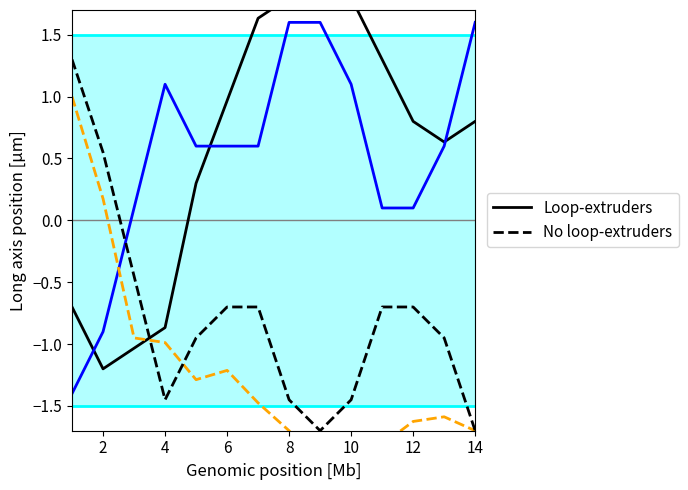

How many intersections are there between No loop-extruders (C1) and Loop-extruders (C2)?

1